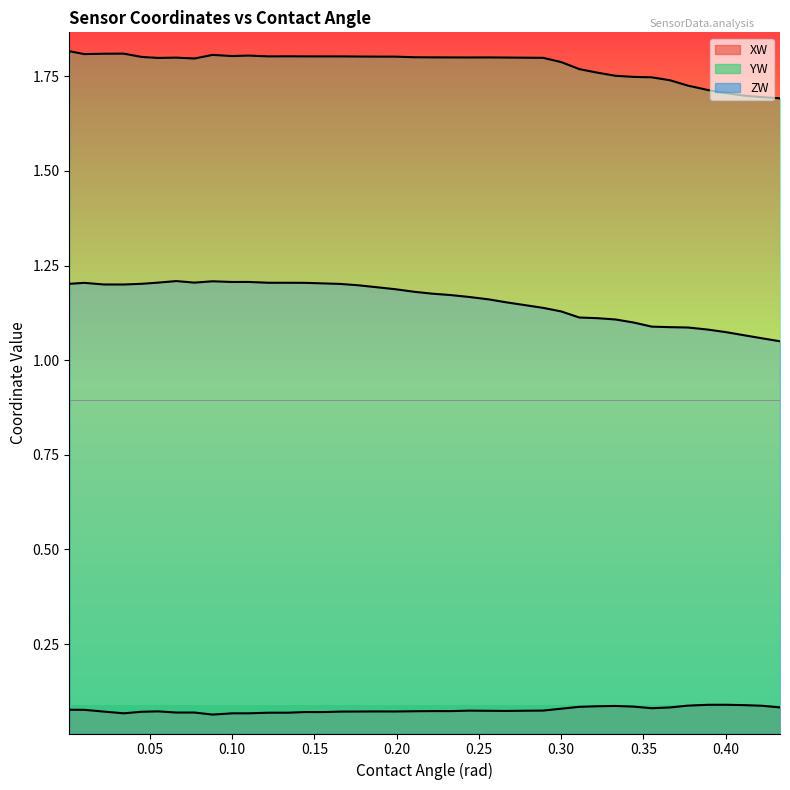

True or false: YW and XW cross at least once.

False